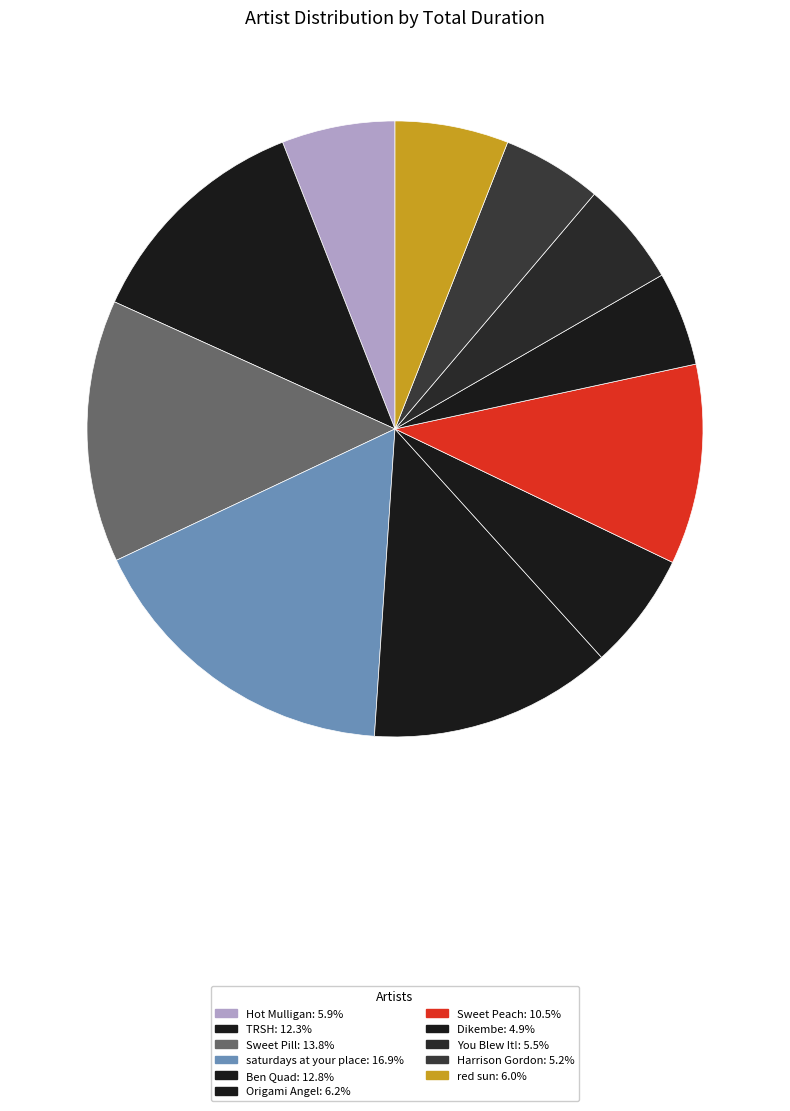

Count the number of slices in the pie.

11